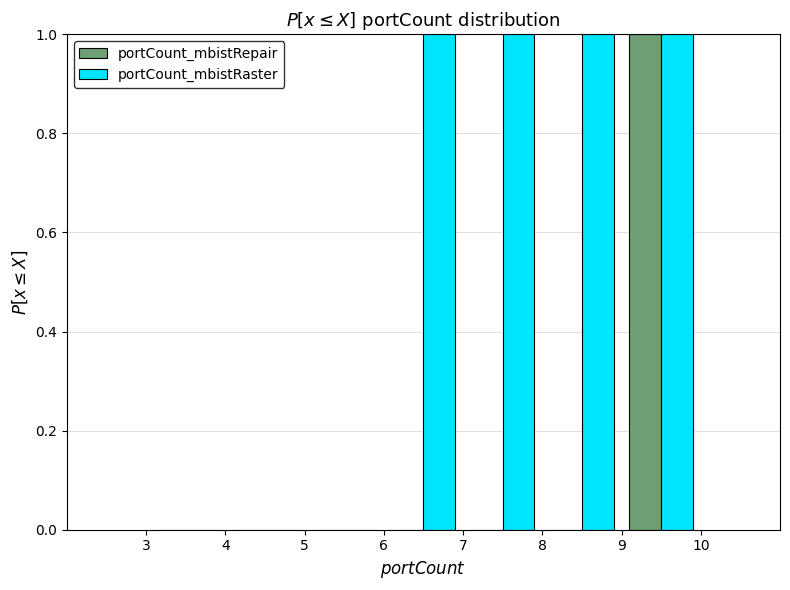

Reading left to right, list every range on the x-axis with the height of the bar of each series over it. The values are not printed on the chart, so give them approximately, as read against the axis.

3 to 4: portCount_mbistRepair=0	portCount_mbistRaster=0
4 to 5: portCount_mbistRepair=0	portCount_mbistRaster=0
5 to 6: portCount_mbistRepair=0	portCount_mbistRaster=0
6 to 7: portCount_mbistRepair=0	portCount_mbistRaster=1
7 to 8: portCount_mbistRepair=0	portCount_mbistRaster=1
8 to 9: portCount_mbistRepair=0	portCount_mbistRaster=1
9 to 10: portCount_mbistRepair=1	portCount_mbistRaster=1